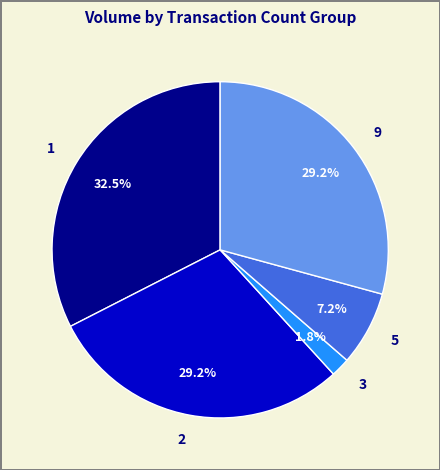

How much of the chart is everything except 9?

70.8%